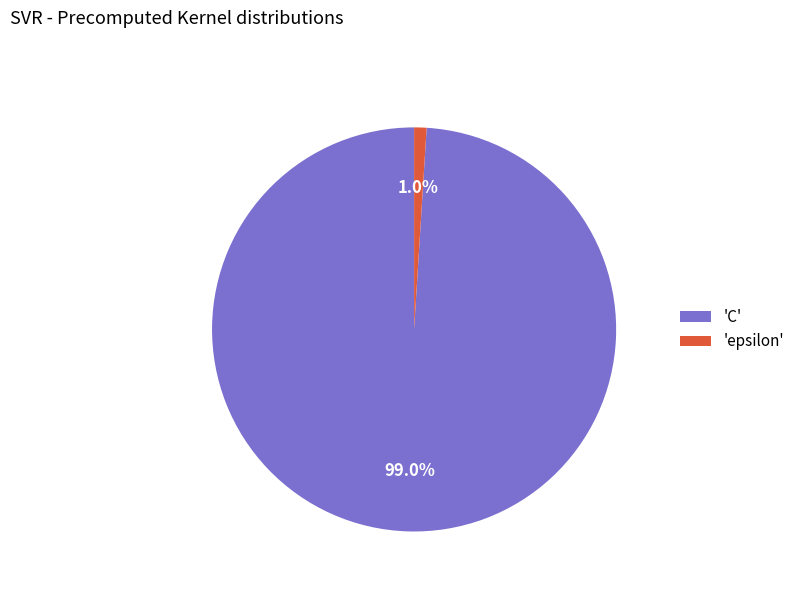

Does any single category account for the majority?

Yes